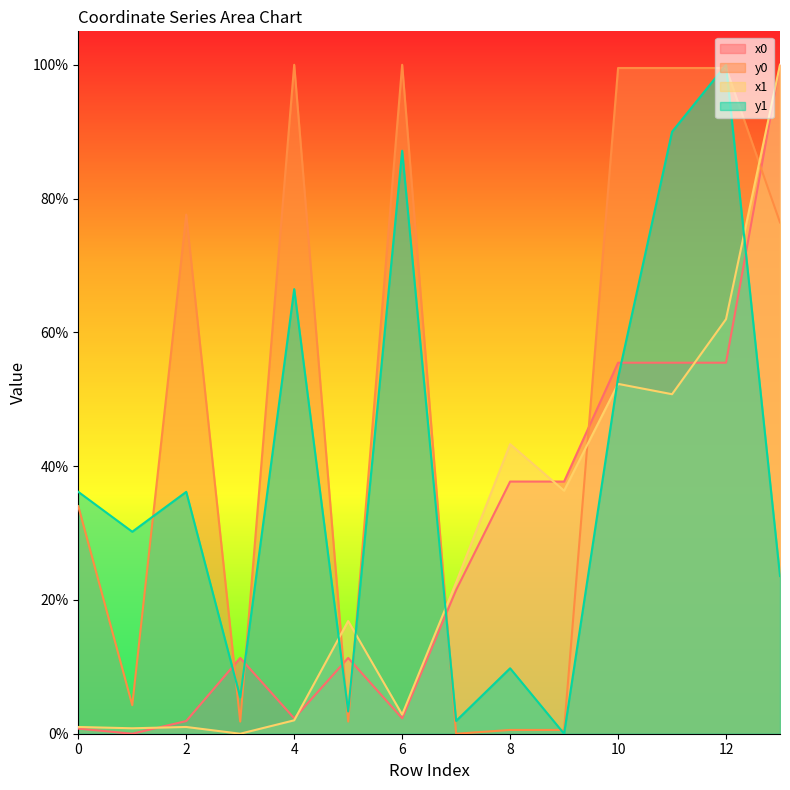

At 11, list the series in order from smallest to largest.

x1, x0, y1, y0